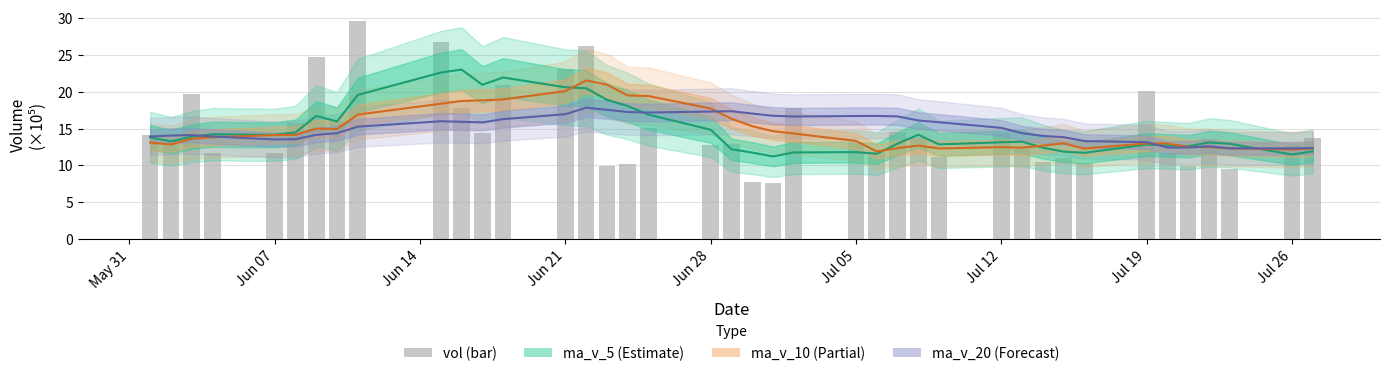

The value of vol at Jul 19 is 20.1. True or false?

True